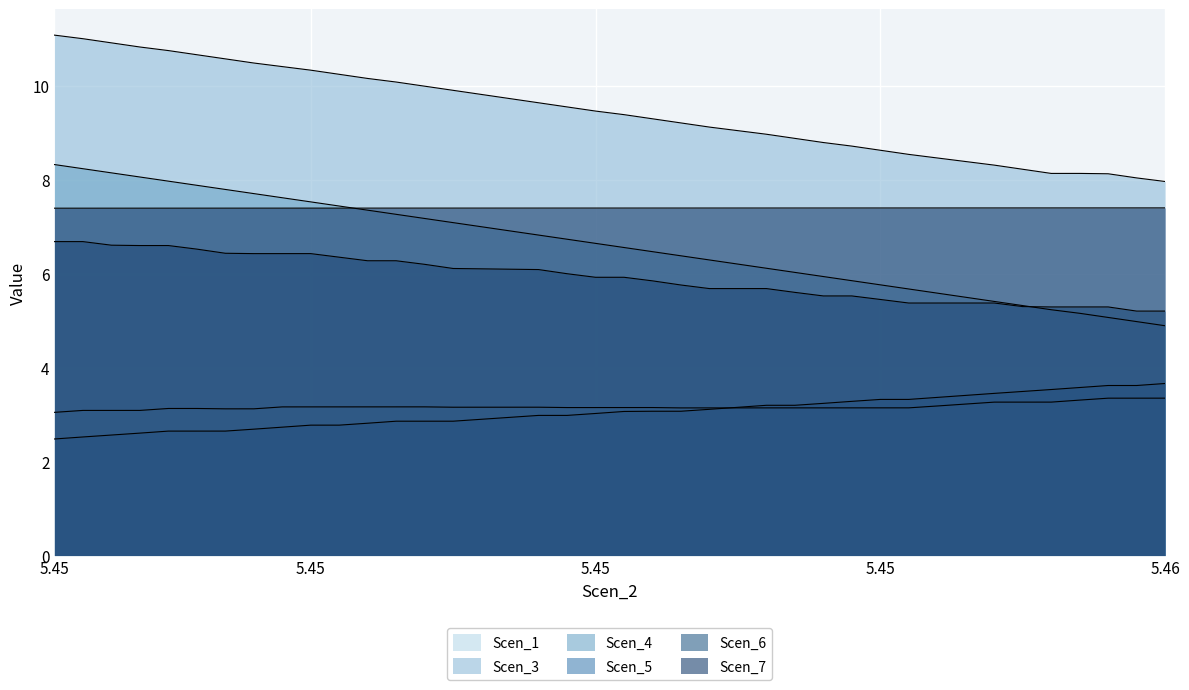

True or false: Scen_3 has more than 0 points higher than both neighbors.

True